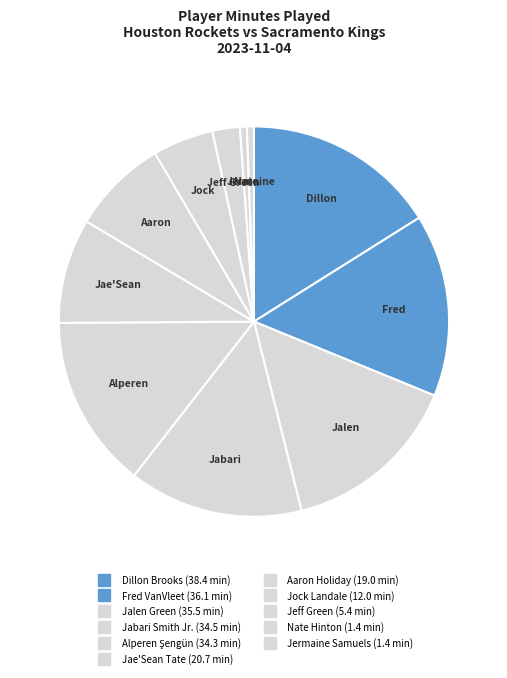

Which category has the biggest portion of the pie?

Dillon Brooks